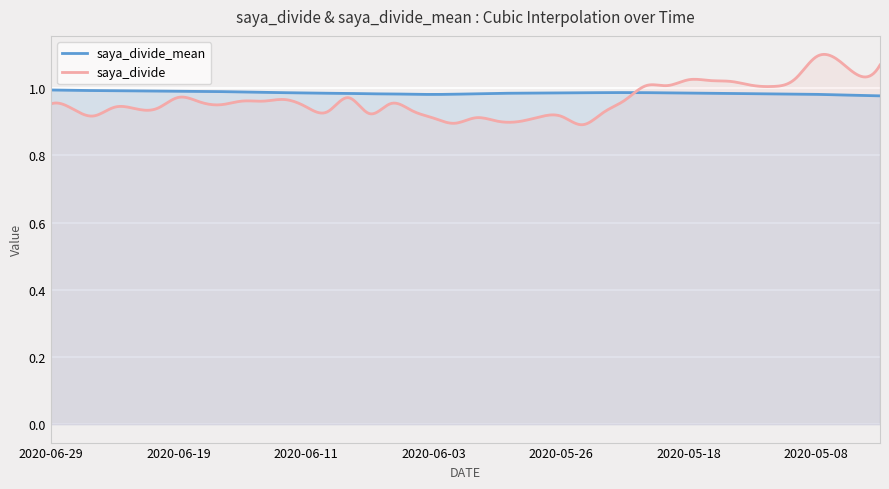

In saya_divide_mean, how many points are lower than both neighbors (excluding endpoints)?

1